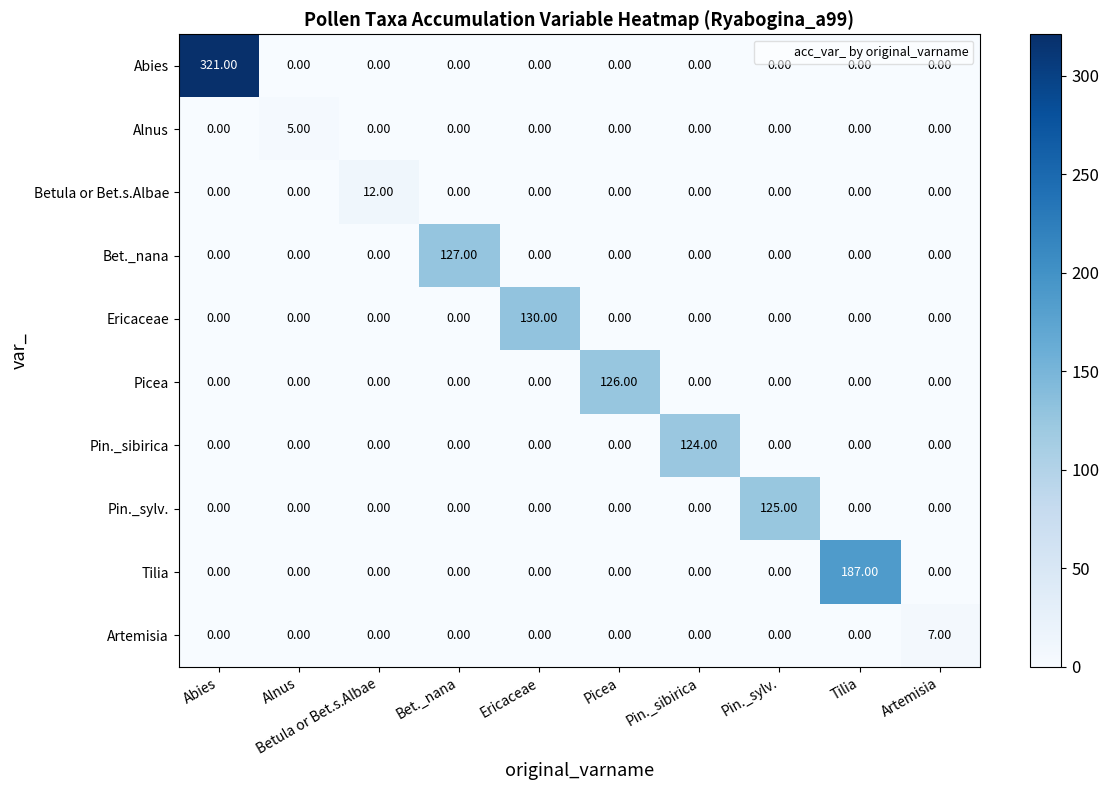

Rank the series by their maximum value, from highest to lowest.

Abies, Tilia, Ericaceae, Bet._nana, Picea, Pin._sylv., Pin._sibirica, Betula or Bet.s.Albae, Artemisia, Alnus